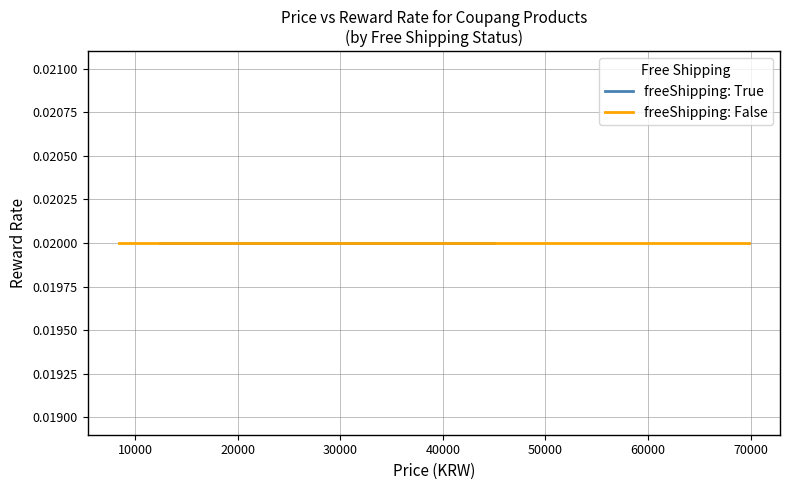

Count the number of data series in this chart.

2